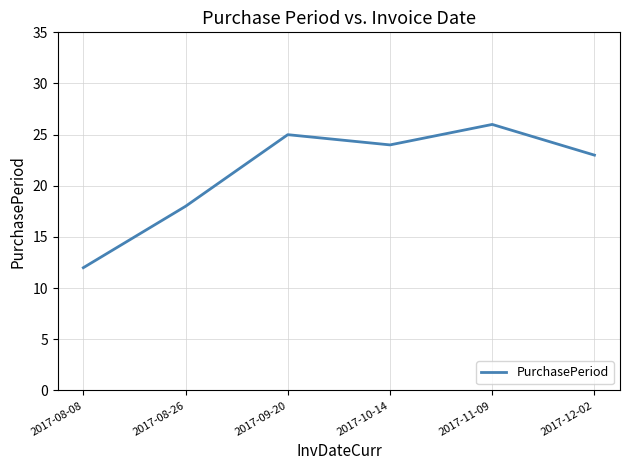

At which label does the data first exceed 24?

2017-09-20